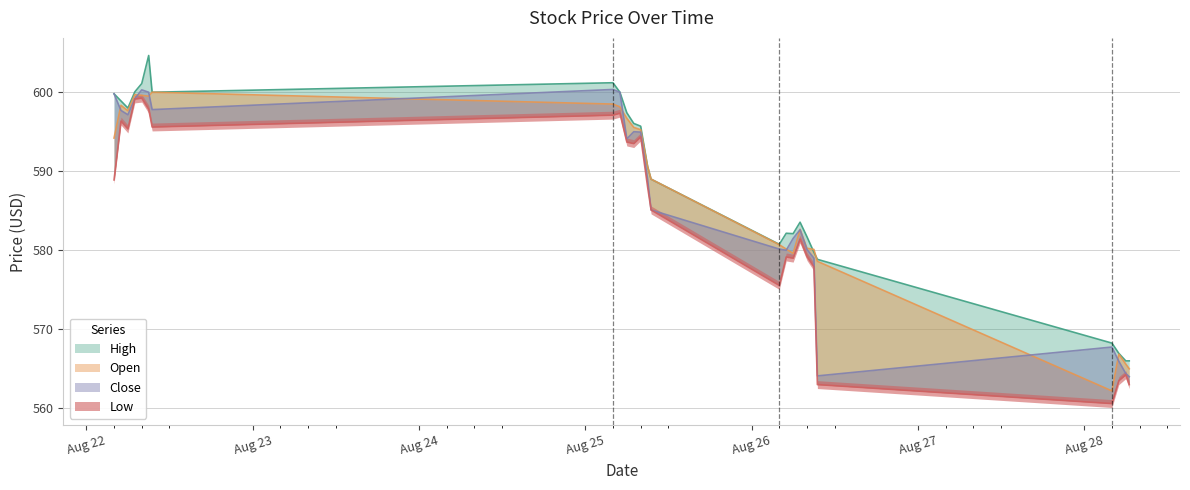

True or false: High has a value of 187.2 at 2025-08-25 07:00.

False